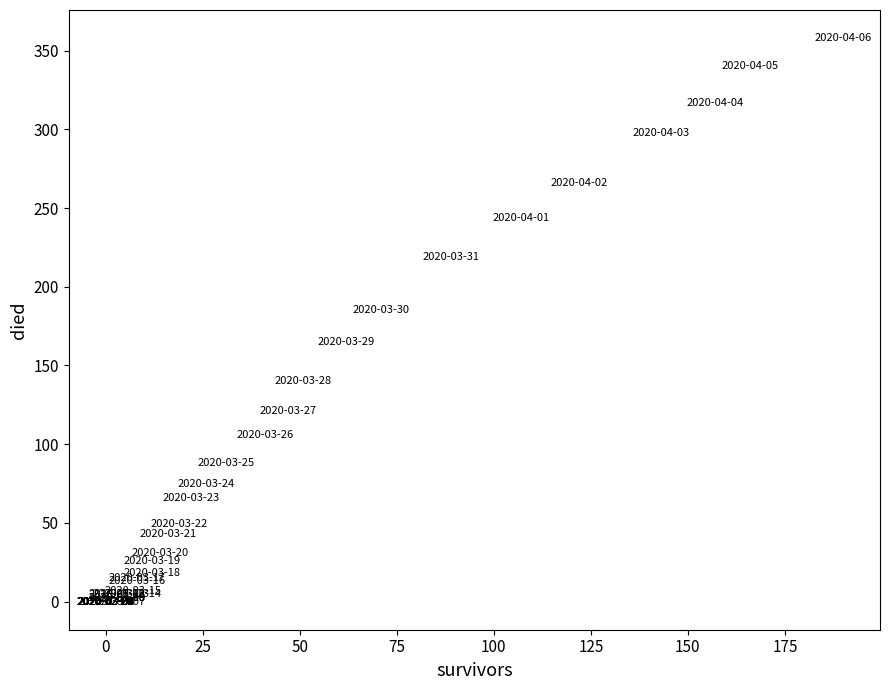

What Y value in the scatter plot is closest to 179?

185